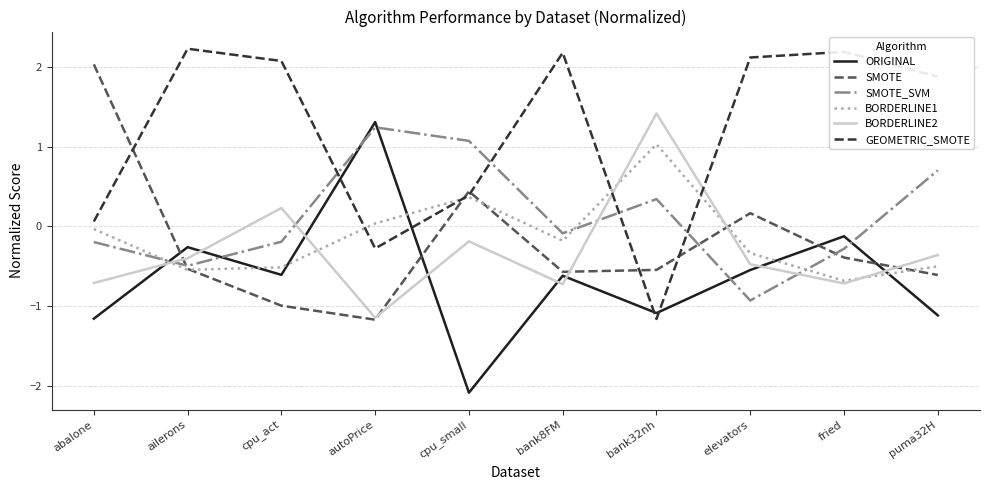

Between which two adjacent categories do BORDERLINE1 and ORIGINAL first intersect?

abalone and ailerons